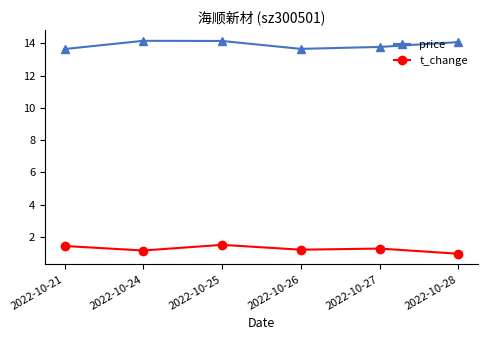

True or false: t_change has a value of 0.5 at 2022-10-27.

False